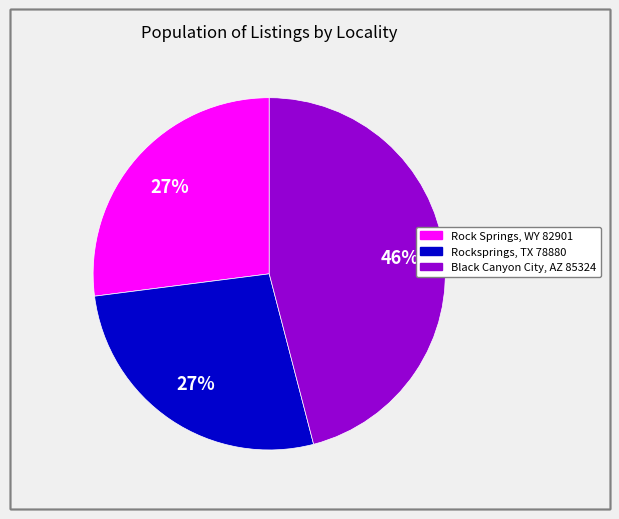

What is the largest slice in the pie chart?

Black Canyon City, AZ 85324